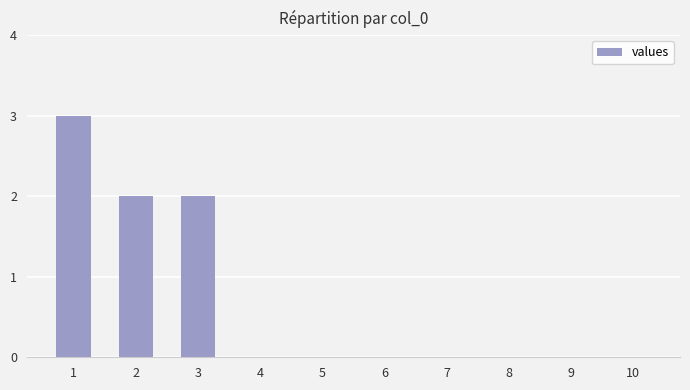

What is the sum of all values?

7